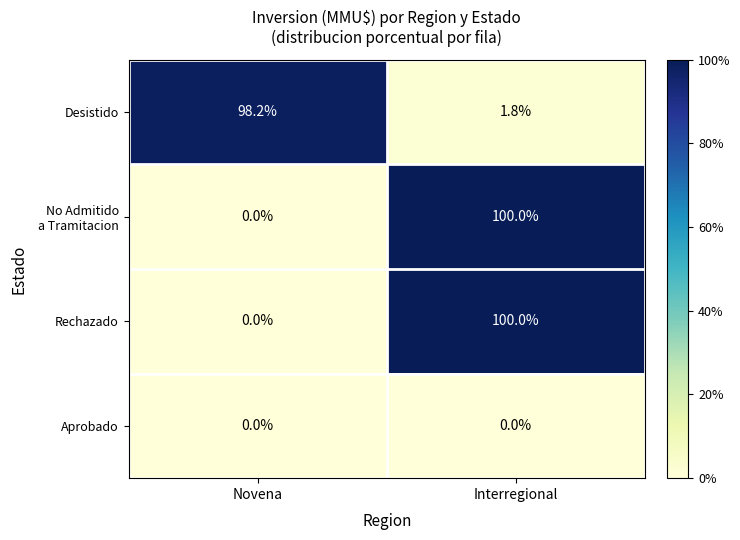

Is it true that Desistido equals 1.8 at Interregional?

True